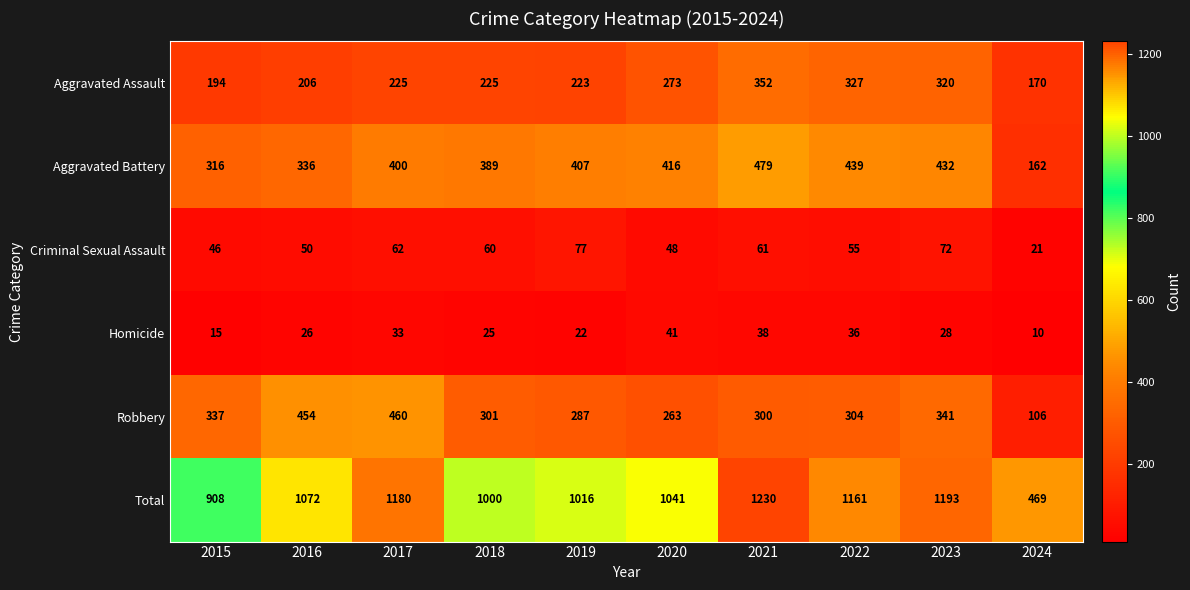

Count the number of data series in this chart.

6